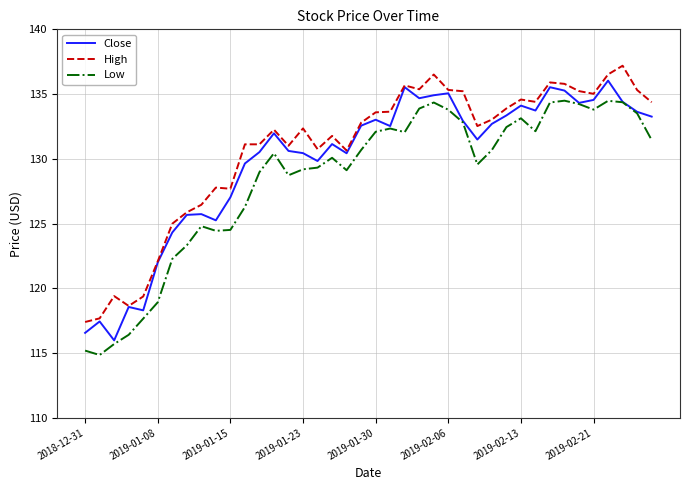

What is the minimum value for High?

117.4